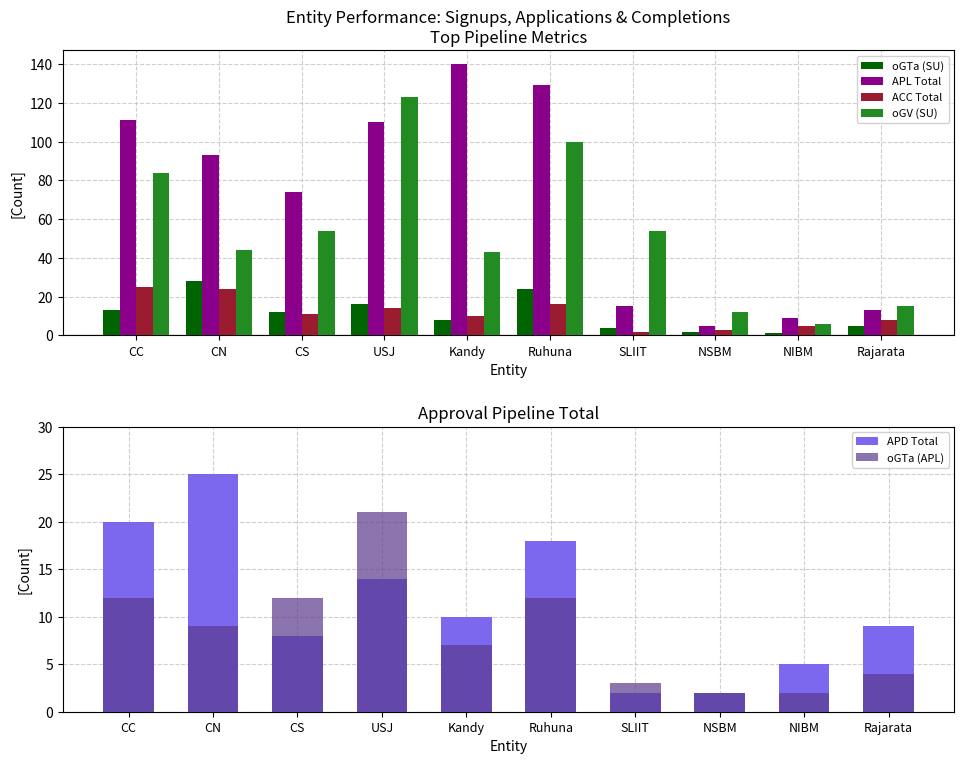

Is it true that APL Total equals 2 at NSBM?

False